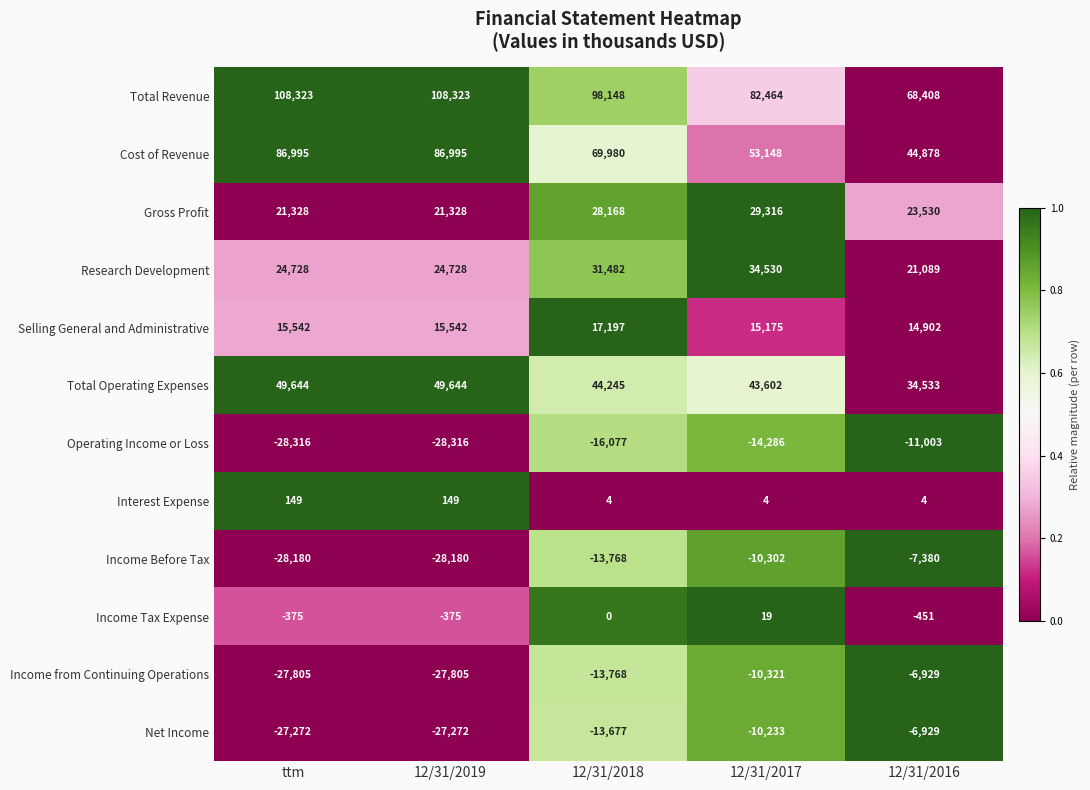

Rank the series at 12/31/2017 from highest to lowest value.

Total Revenue, Cost of Revenue, Total Operating Expenses, Research Development, Gross Profit, Selling General and Administrative, Income Tax Expense, Interest Expense, Net Income, Income Before Tax, Income from Continuing Operations, Operating Income or Loss